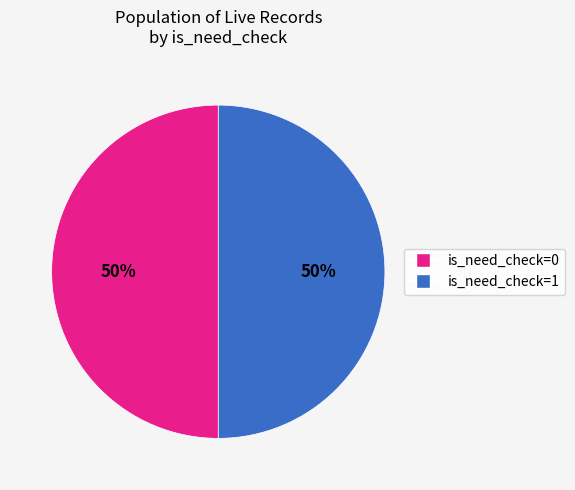

How many slices are in this pie chart?

2